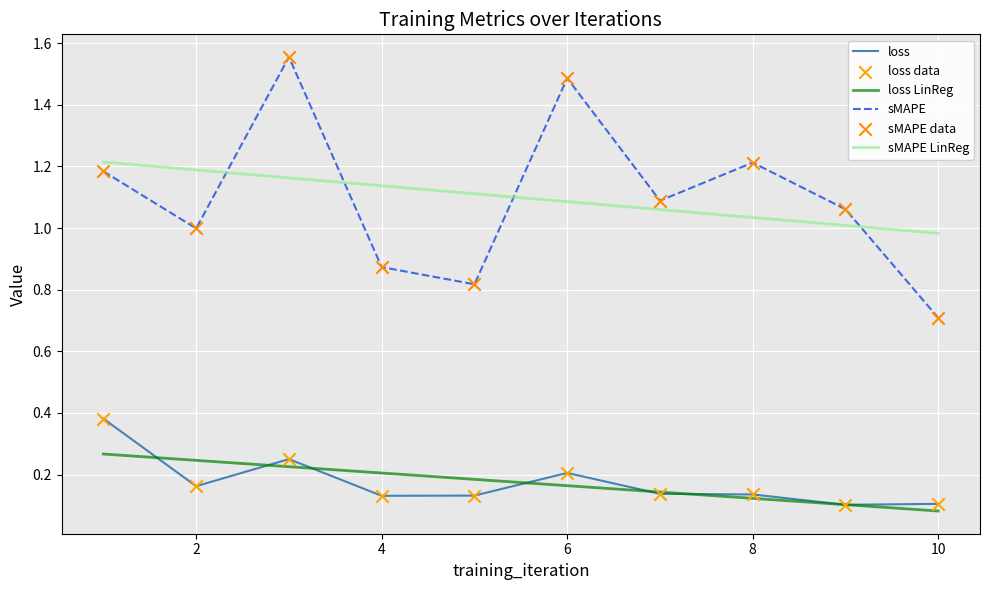

Which series has the widest spread of values?

sMAPE